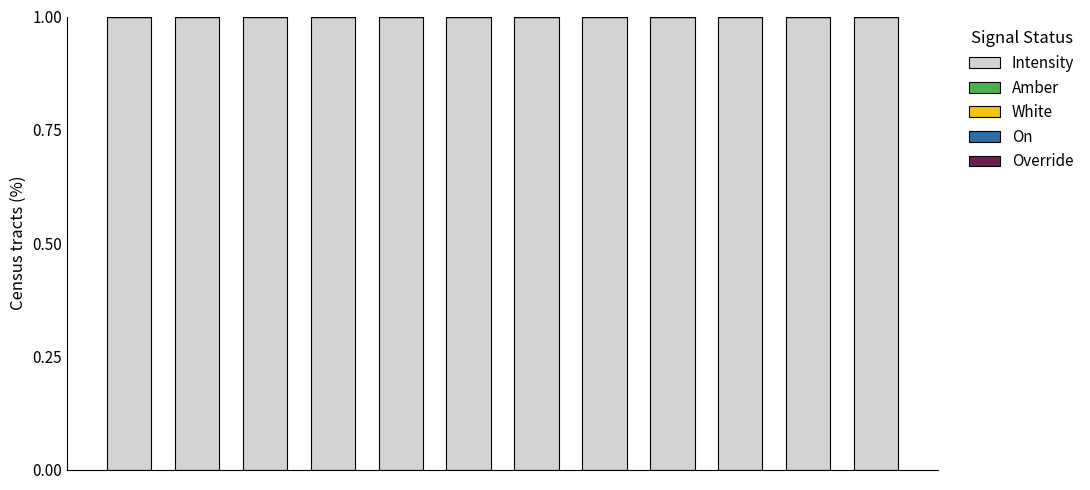

What is the maximum value for Intensity?

1.0